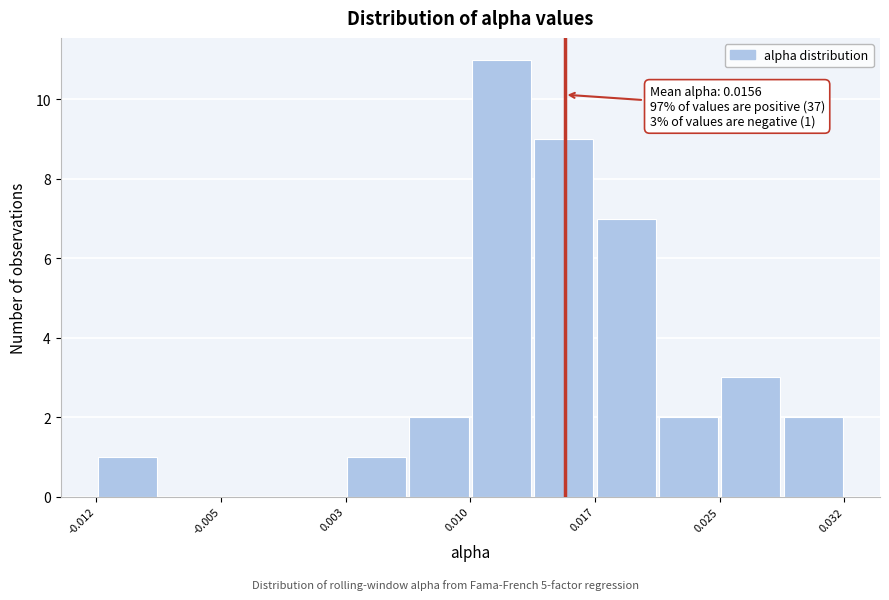

Read against the x-axis, roughly where is the centre of the tallest bar?

0.012